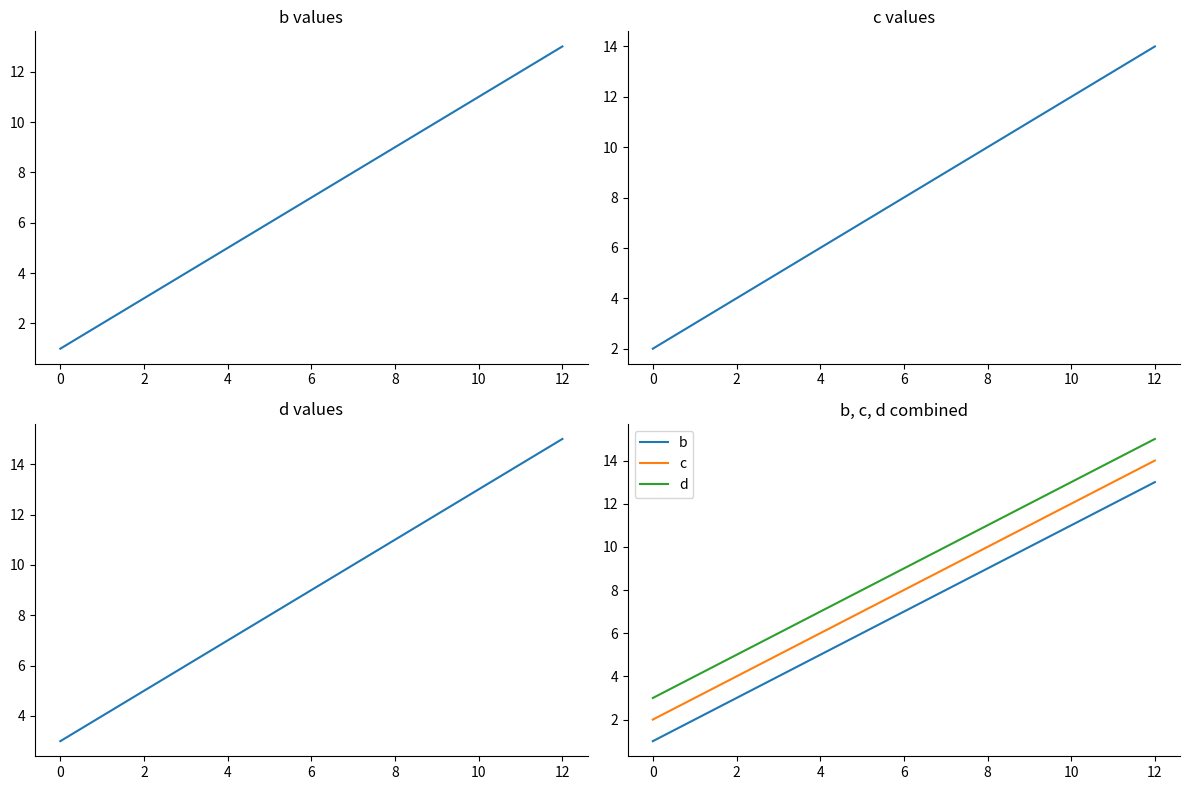

Does the chart have visible grid lines?

No